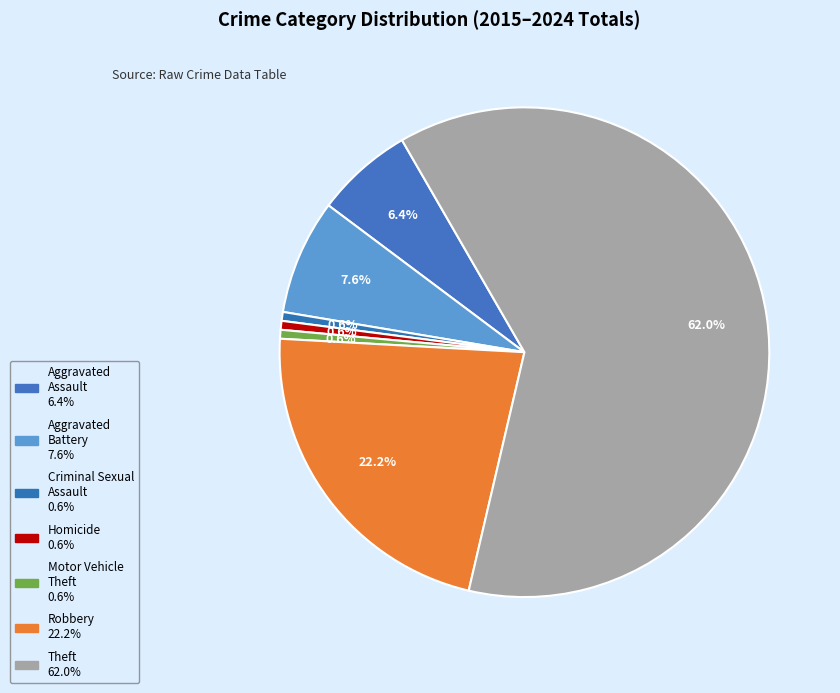

Is the sum of Criminal Sexual Assault and Aggravated Assault greater than half?

No